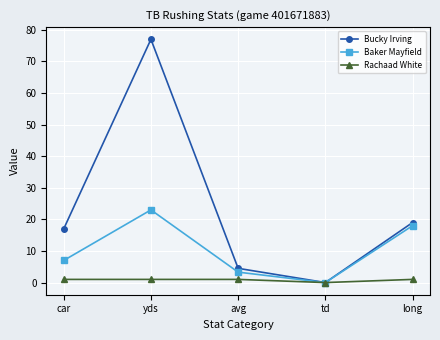

What is the label of the 4th point from the right?

yds